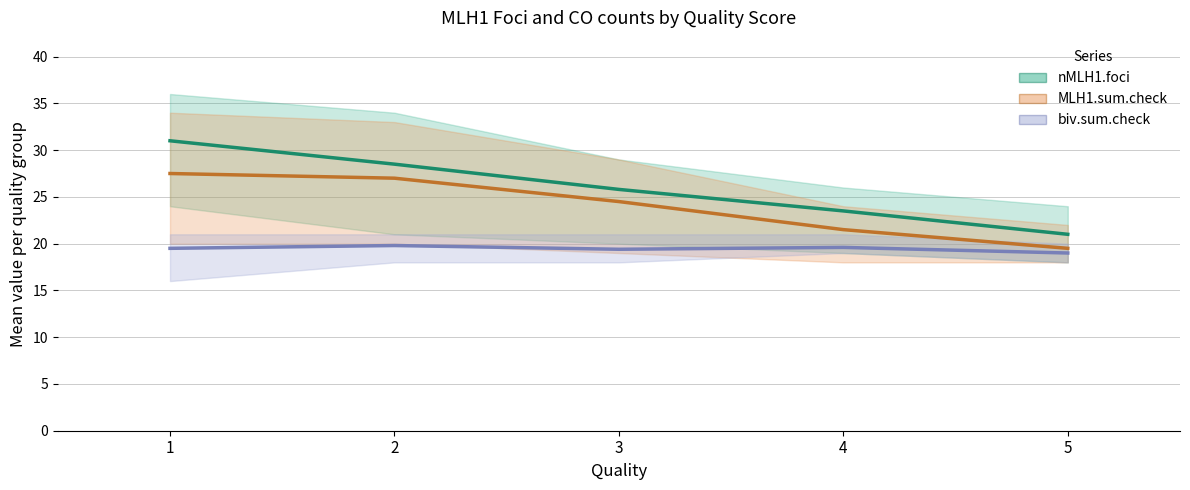

What are all the series names shown in the legend?

nMLH1.foci, MLH1.sum.check, biv.sum.check